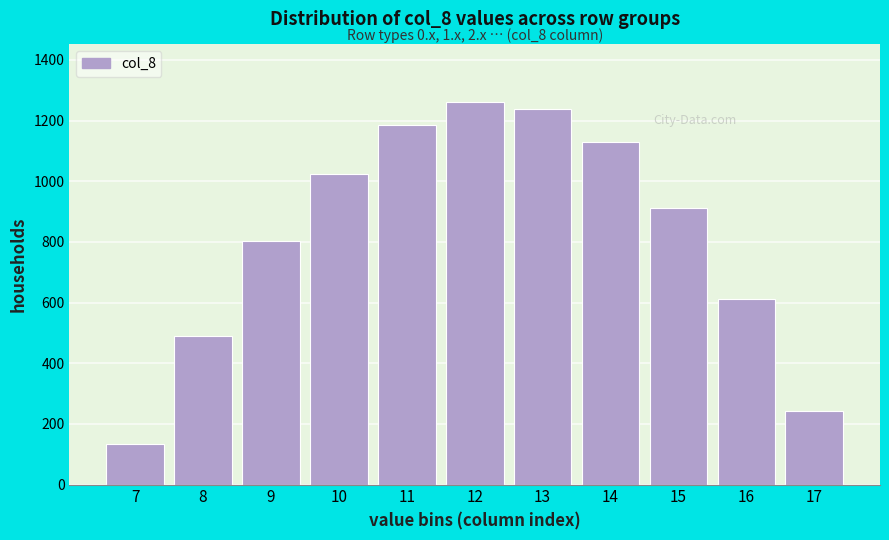

Reading right to left, what are all the values shown in this chart?

17=243.5	16=613.0	15=911.8	14=1128.6	13=1237.4	12=1261.6	11=1185.2	10=1023.2	9=804.0	8=489.3	7=134.3